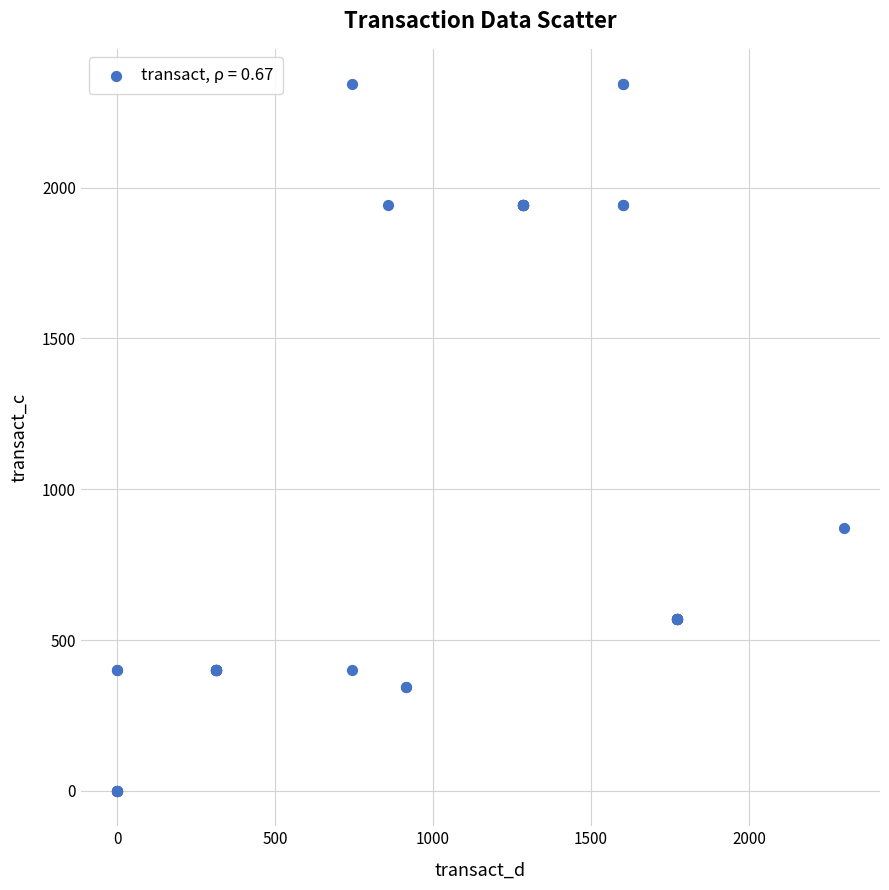

What Y value in the scatter plot is closest to 1171?

871.4